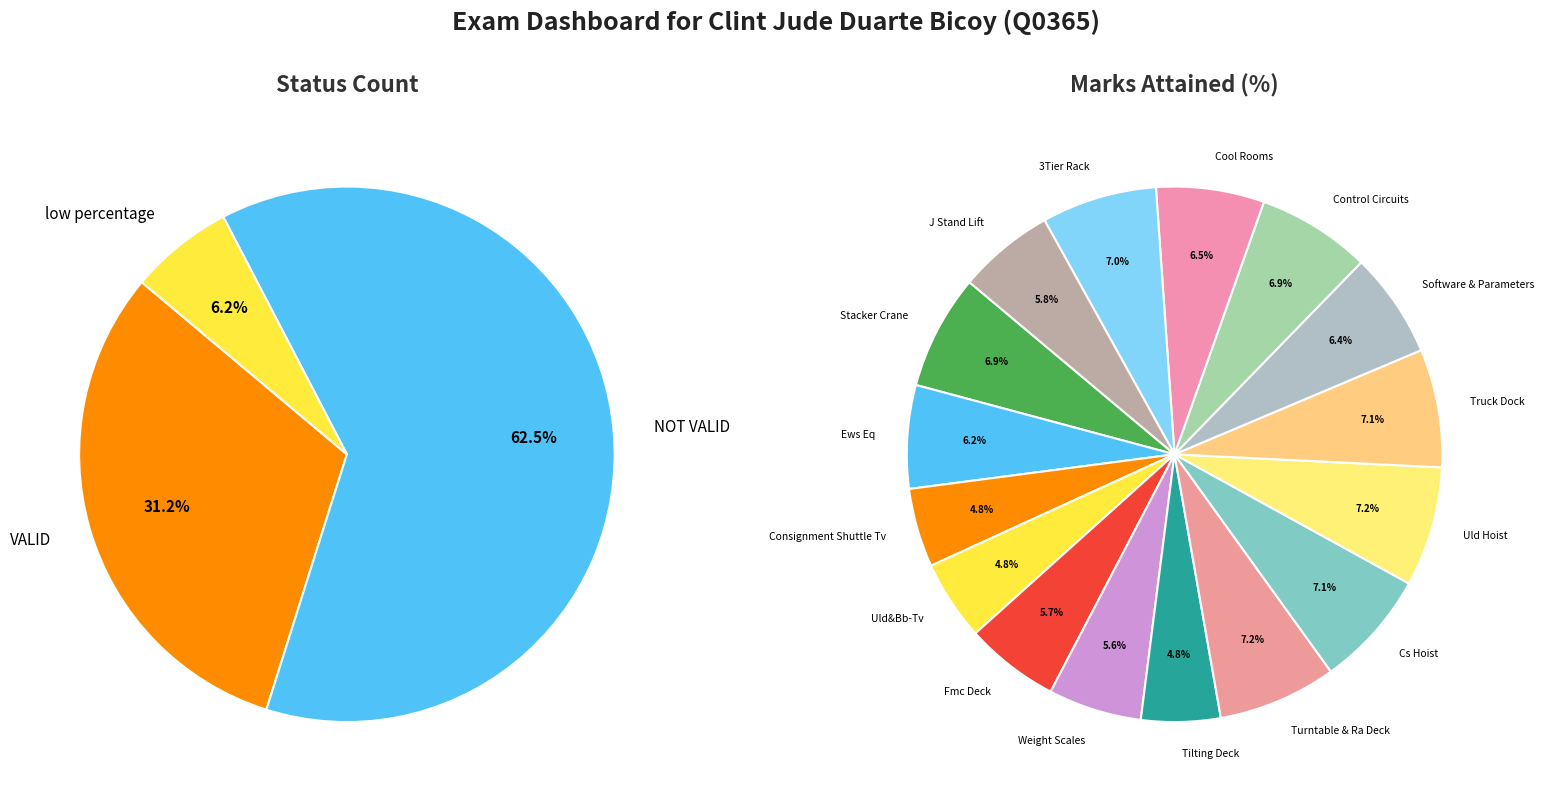

What is the change in value from VALID to low percentage?

-4